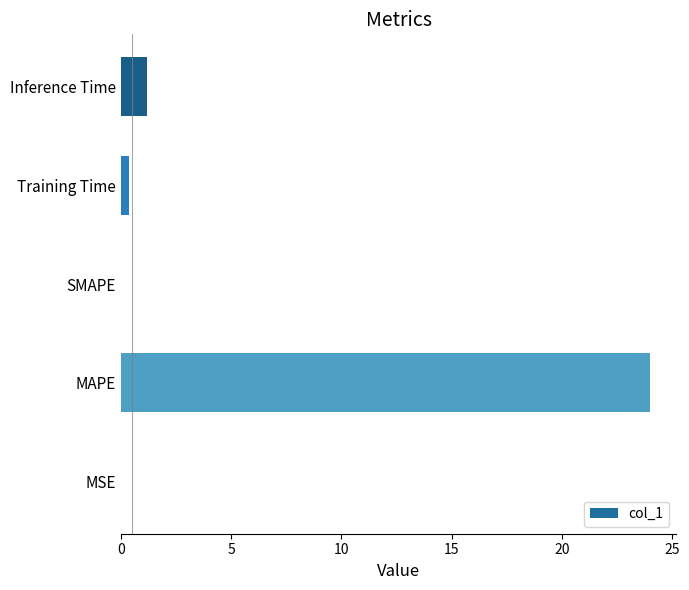

What is the maximum value shown in the chart?

24.0